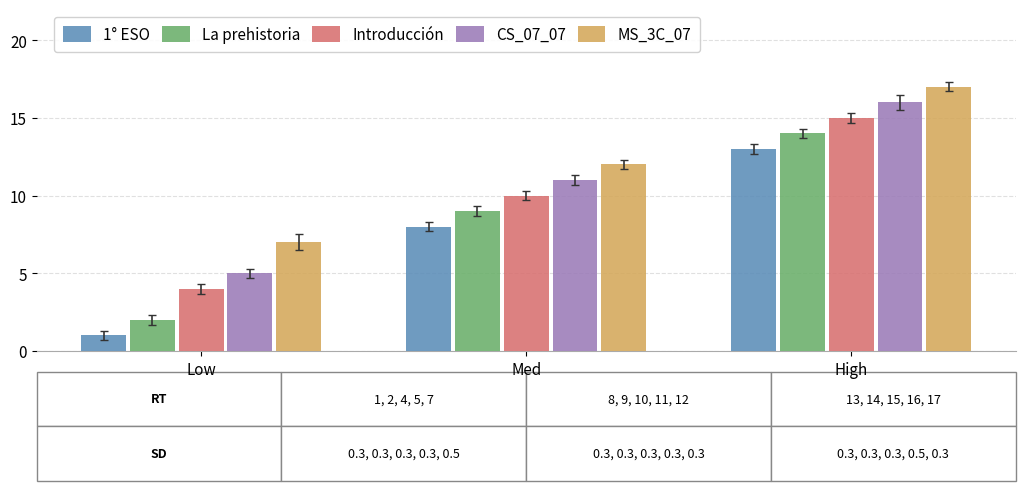

Reading left to right, transcribe all the data shown in this chart.

1° ESO: Low=1	Med=8	High=13
La prehistoria: Low=2	Med=9	High=14
Introducción: Low=4	Med=10	High=15
CS_07_07: Low=5	Med=11	High=16
MS_3C_07: Low=7	Med=12	High=17